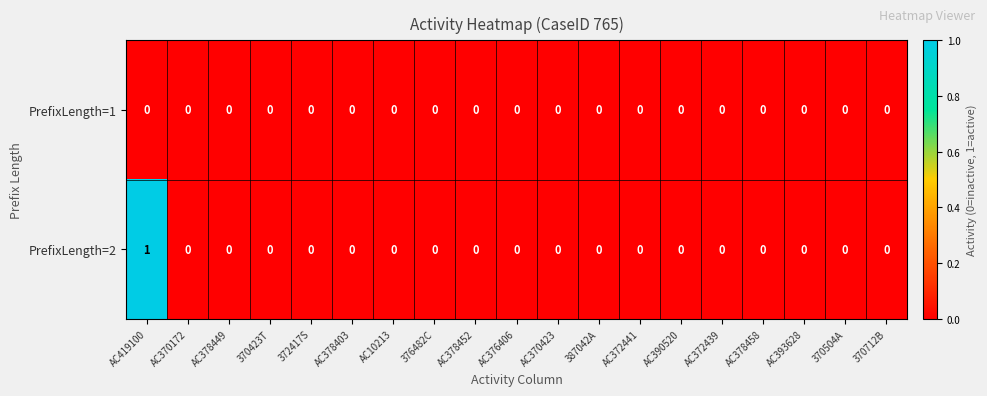

Which series has the widest spread of values?

PrefixLength=2